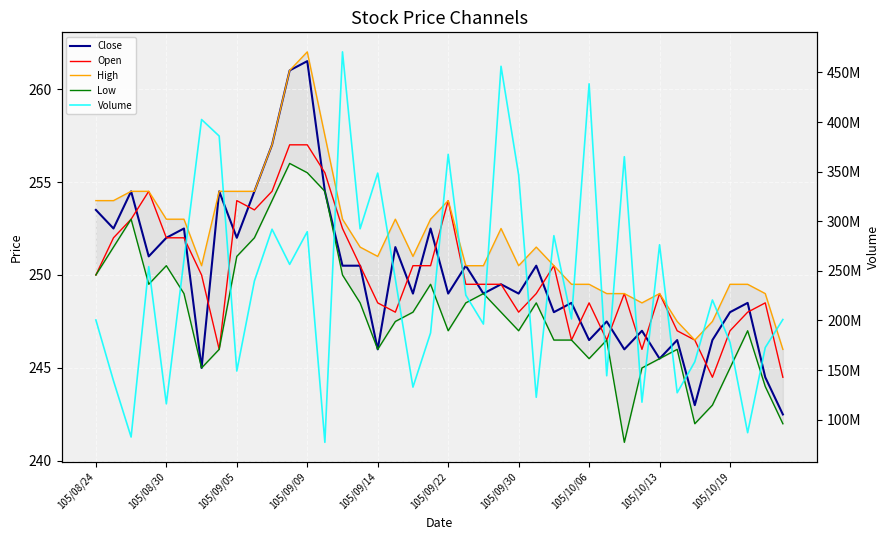

True or false: High and Close cross at least once.

False